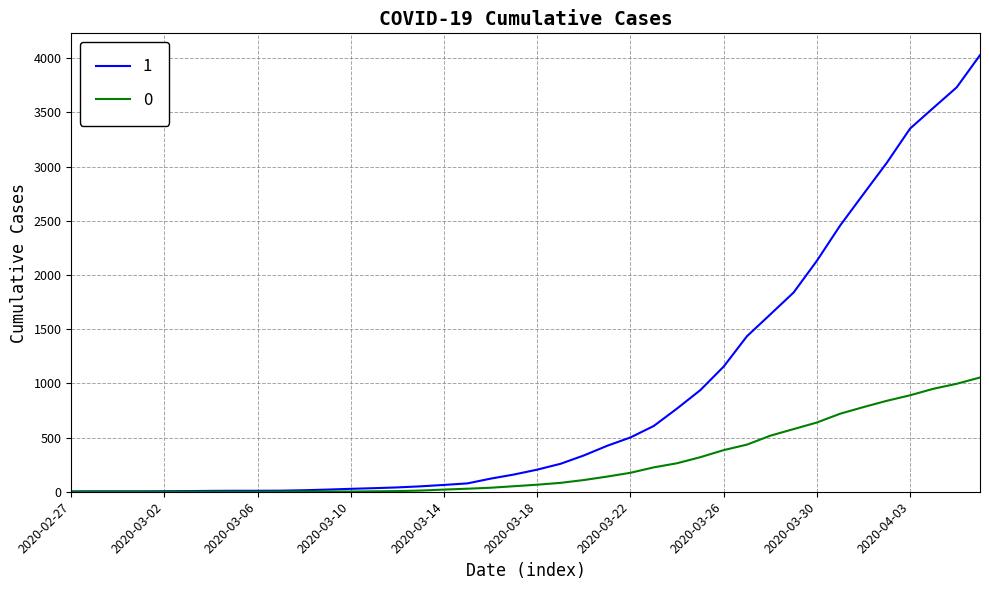

What is the maximum value shown in the chart?

4028